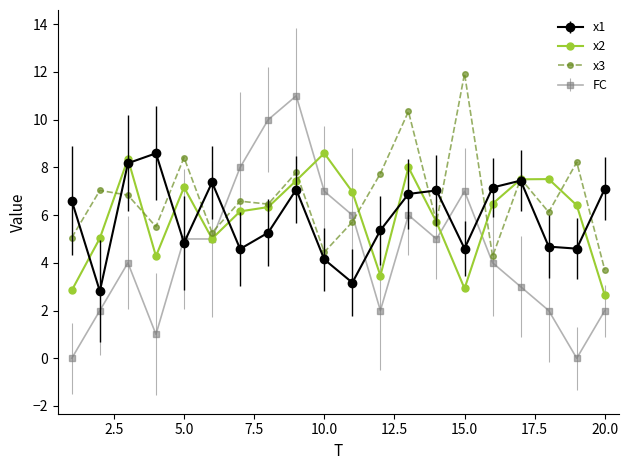

True or false: FC has more than 1 interior local peaks.

True